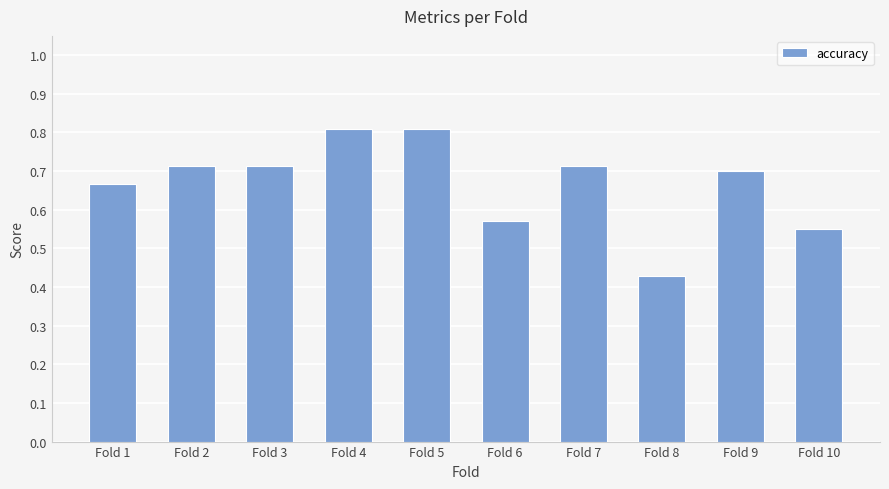

Between Fold 6 and Fold 8, which is larger?

Fold 6